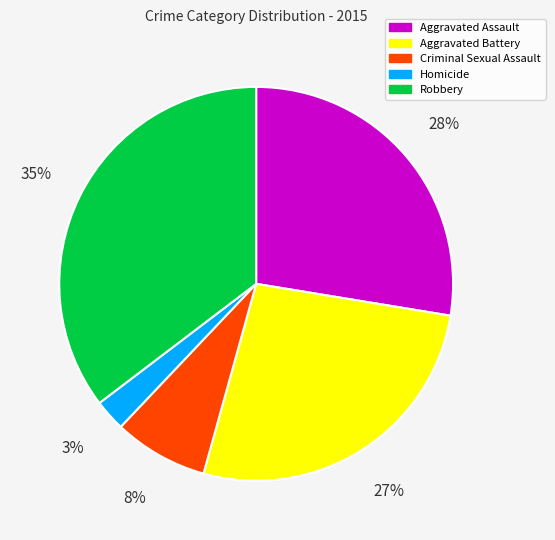

Do Homicide and Aggravated Battery together represent more than half of the pie?

No